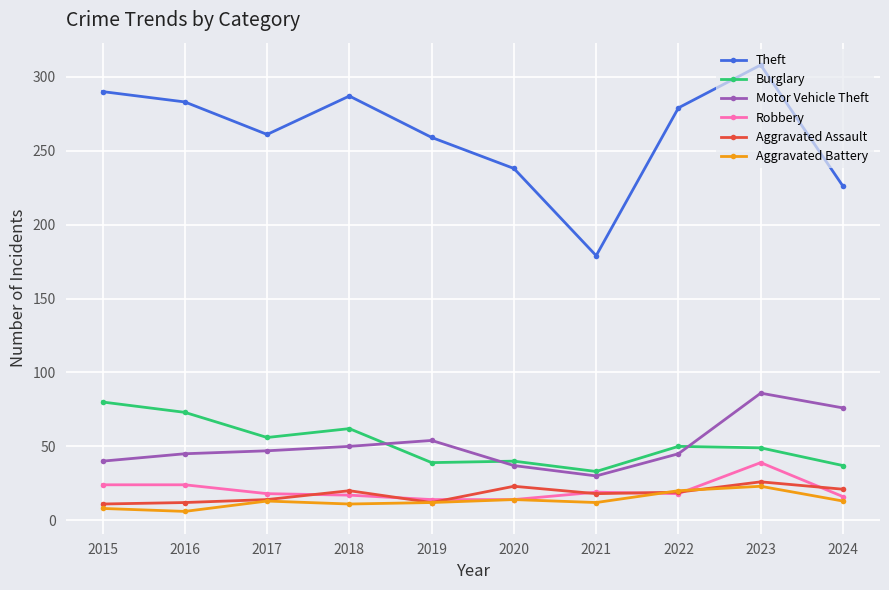

Rank the series at 2024 from lowest to highest value.

Aggravated Battery, Robbery, Aggravated Assault, Burglary, Motor Vehicle Theft, Theft